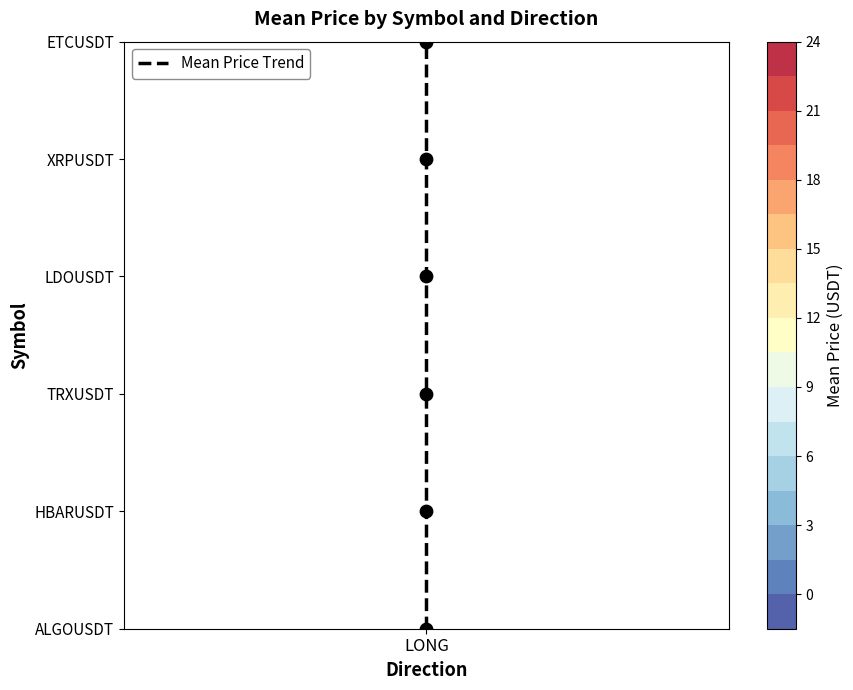

True or false: the data shows 0 at LONG.

True